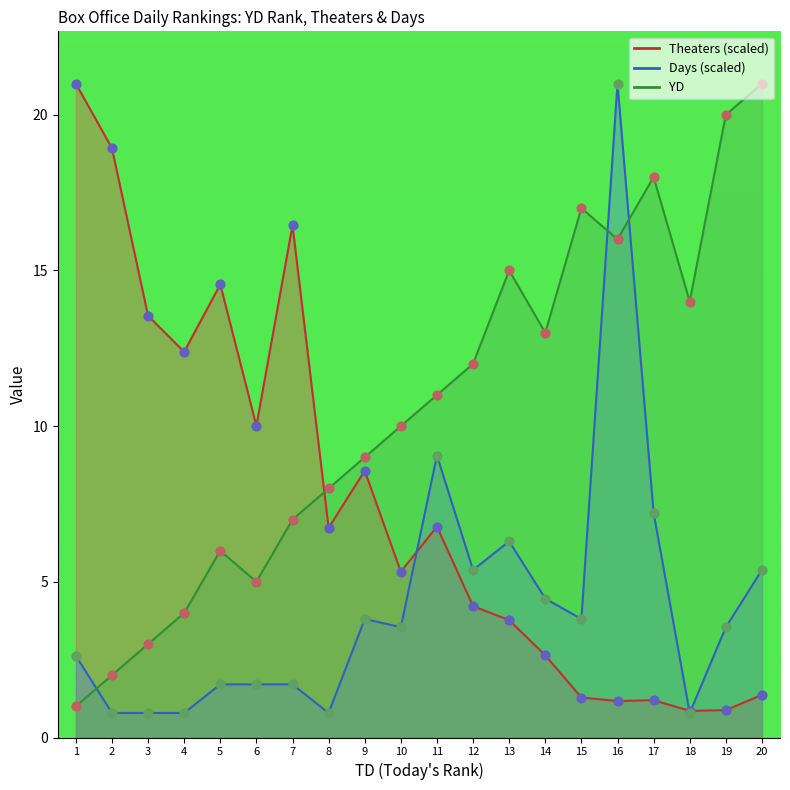

Which series has the widest spread of Y values?

Days